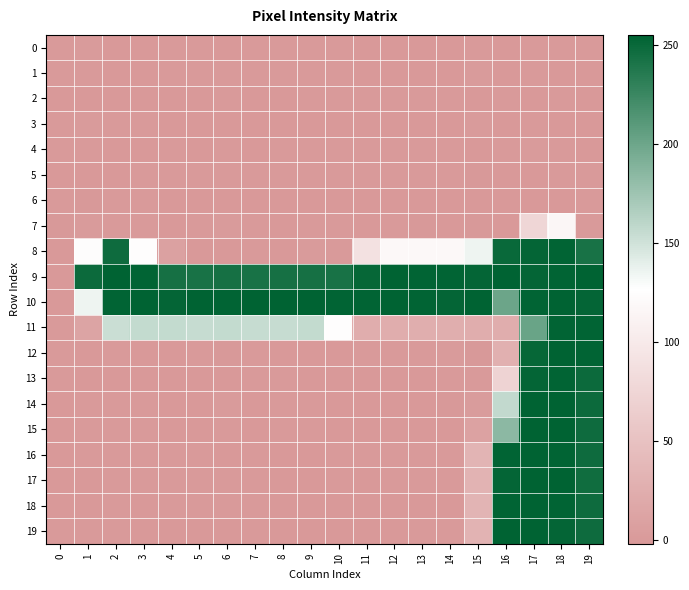

Between 5 and 10, which series saw the biggest shift?

11